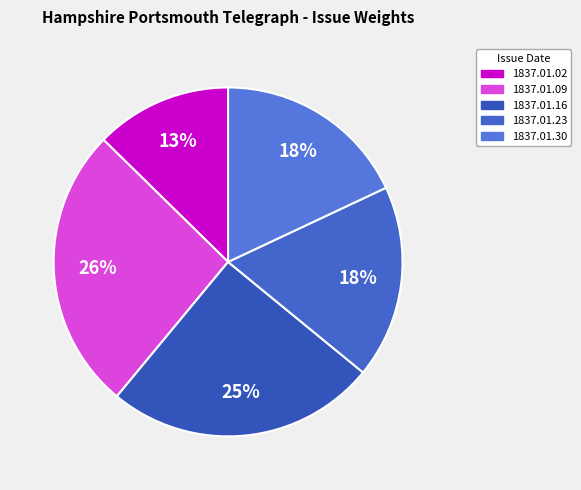

Rank the categories by value from lowest to highest.

1837.01.02, 1837.01.23, 1837.01.30, 1837.01.16, 1837.01.09